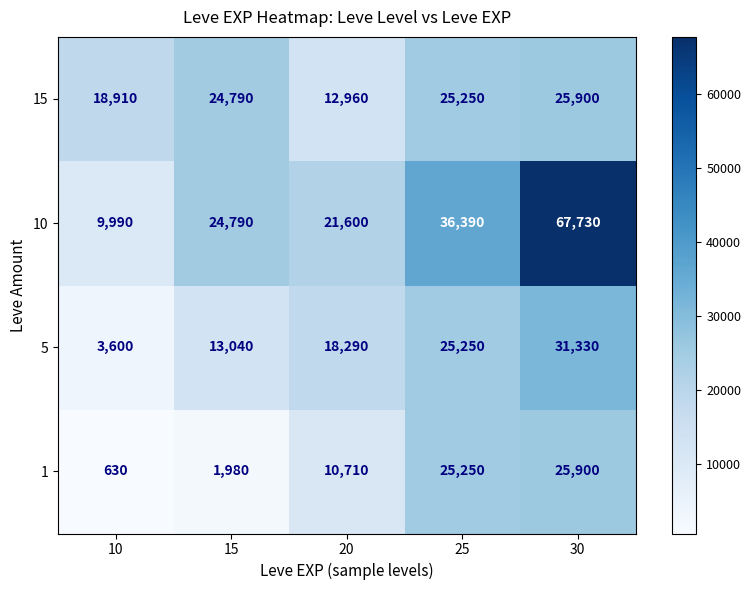

What is the minimum value shown in the chart?

630